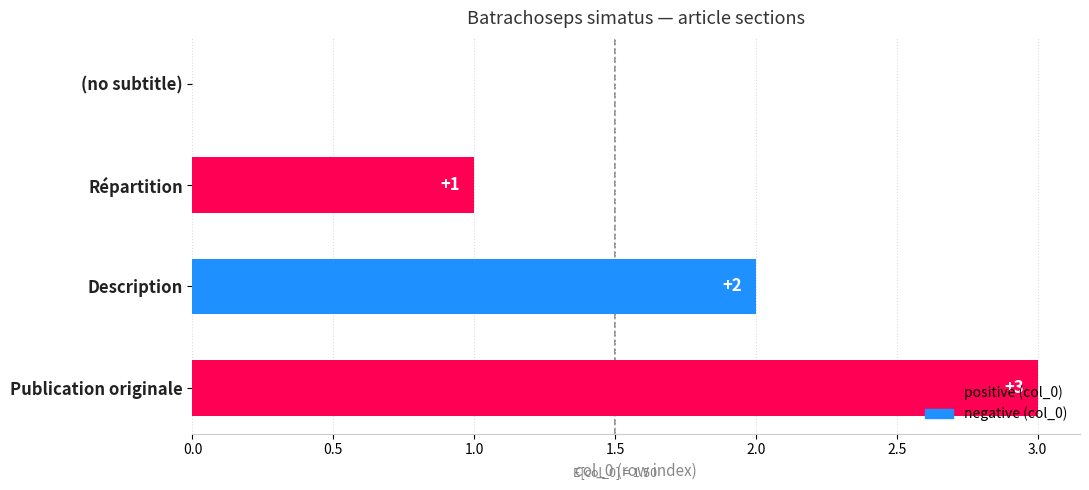

Are the bars horizontal?

Yes